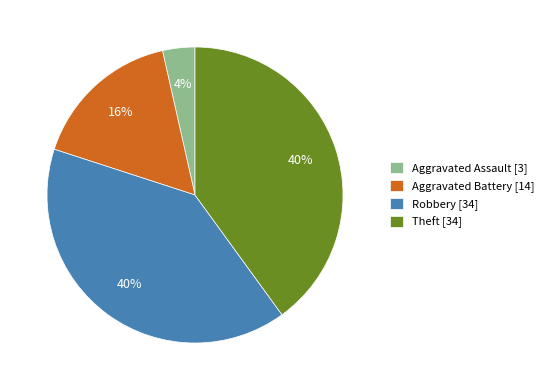

Does any single category account for the majority?

No